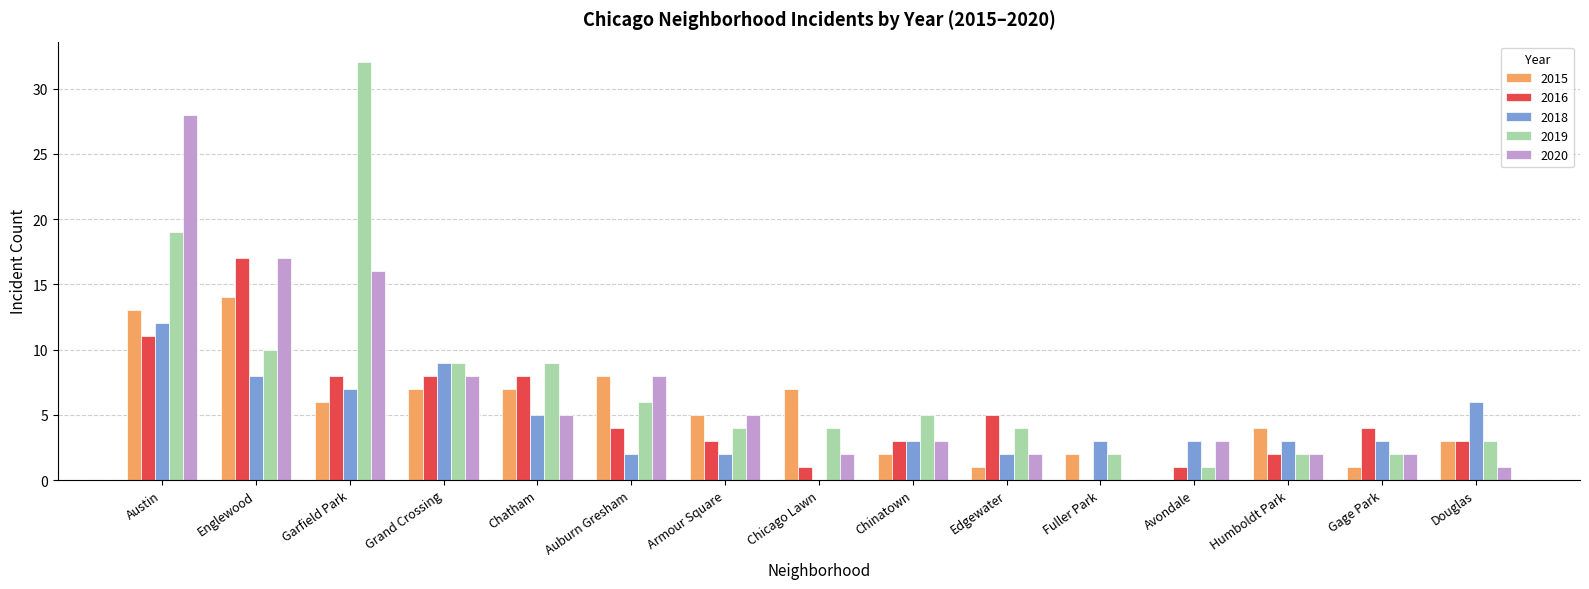

Which label corresponds to the largest value in the chart?

Garfield Park